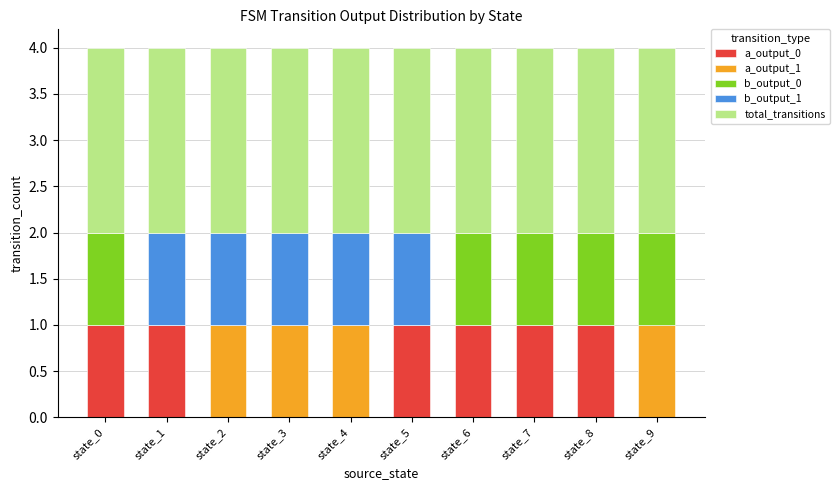

How many data points does each series have?

10